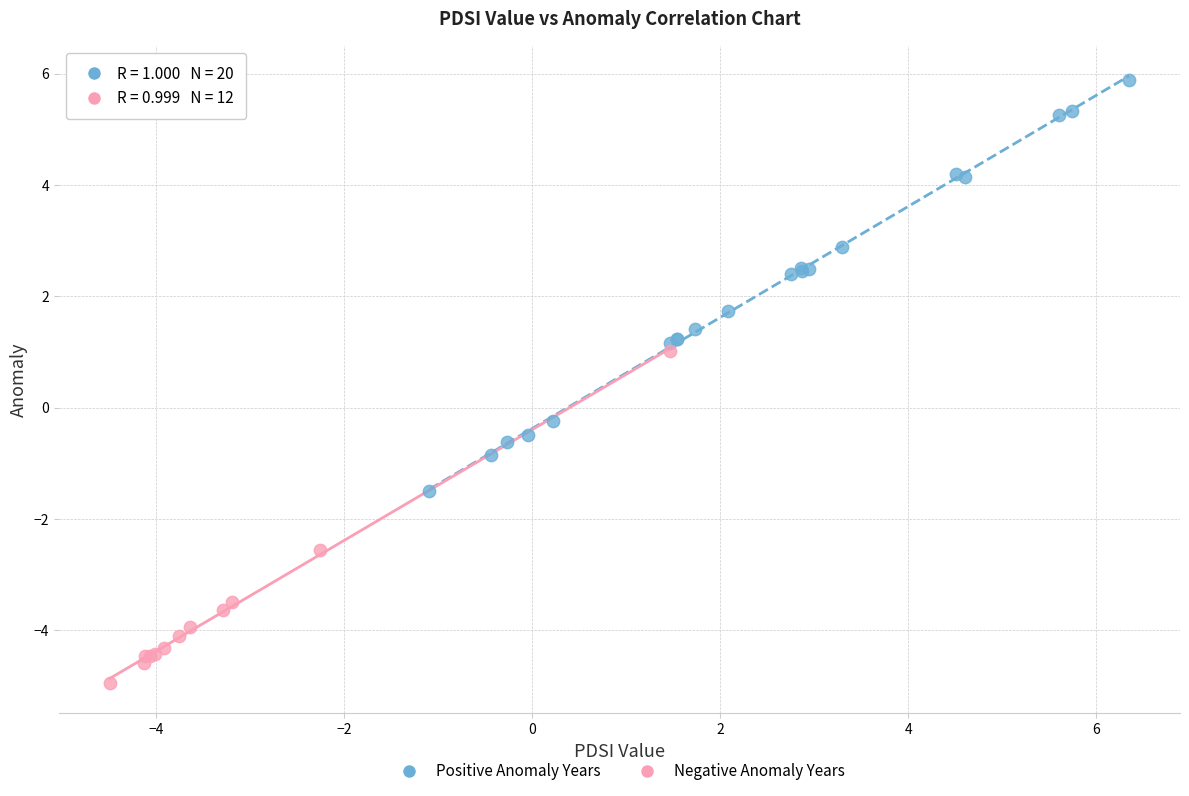

Which series contains the highest Y value?

Positive Anomaly Years